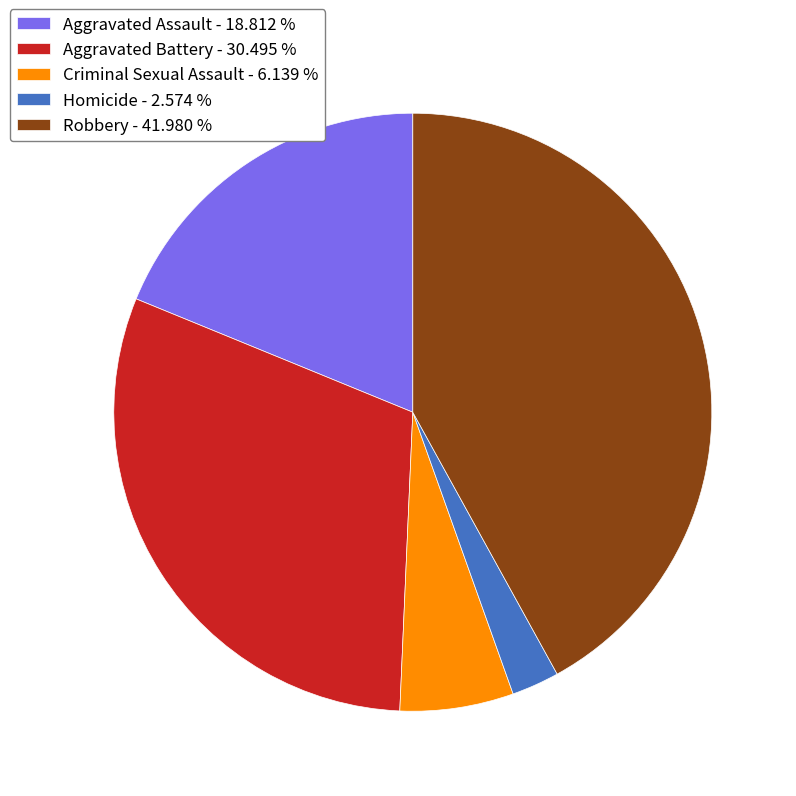

Which slice is the largest?

Robbery